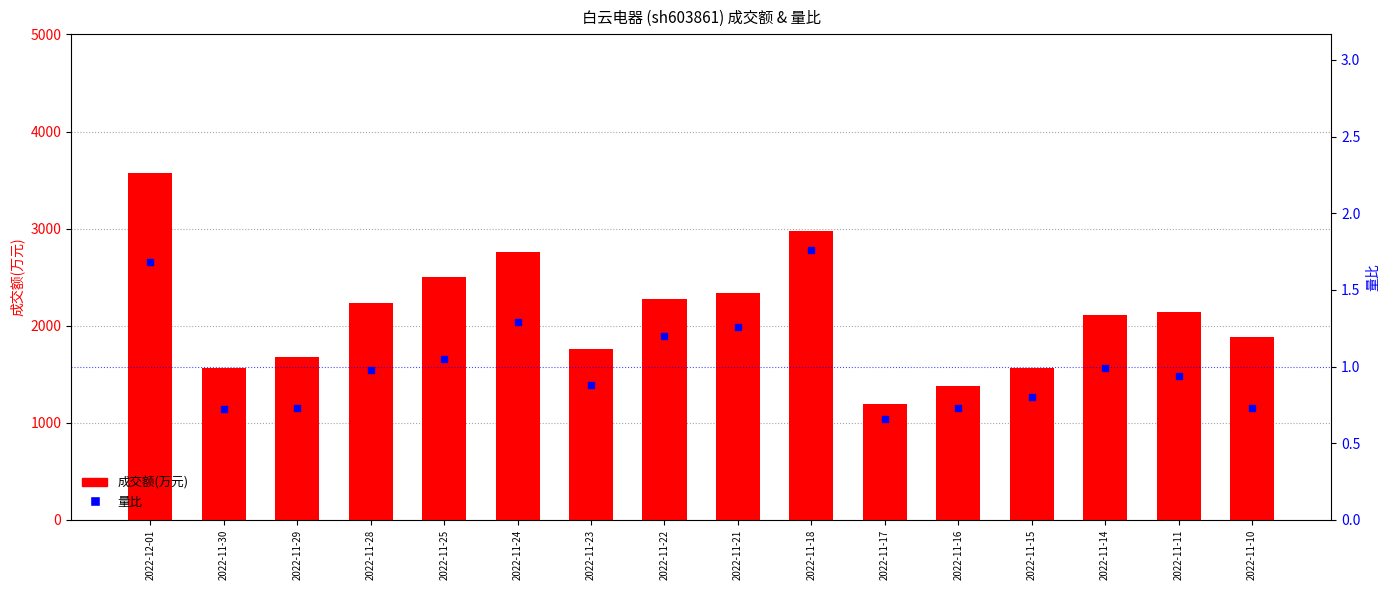

What is the total value across all series at 2022-11-14?

2108.0